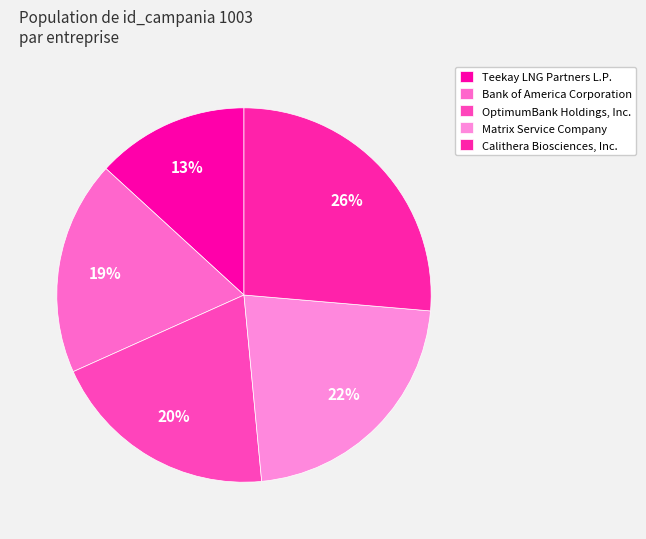

How many slices are in this pie chart?

5